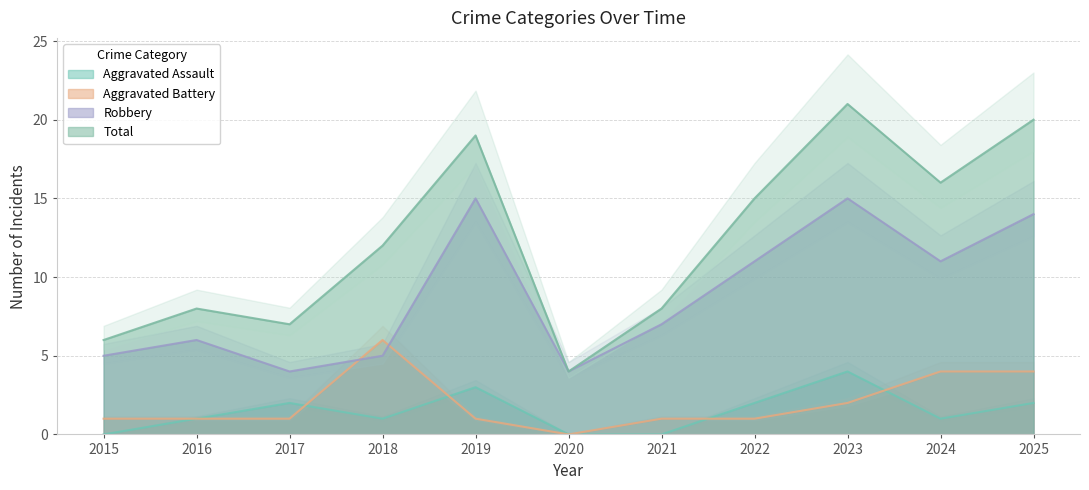

What is the difference between the maximum and minimum values in the Robbery series?

11